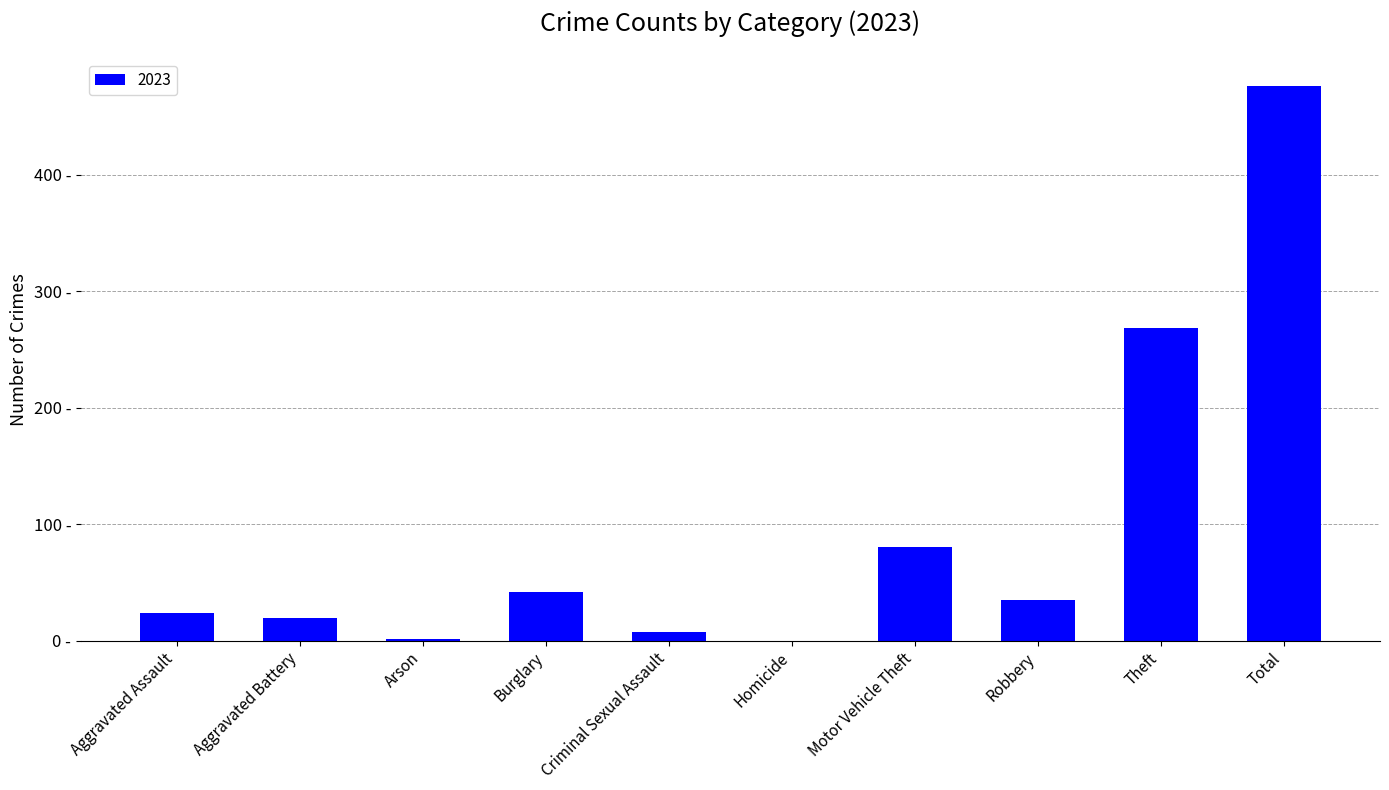

Where does the data first go above 35?

Burglary